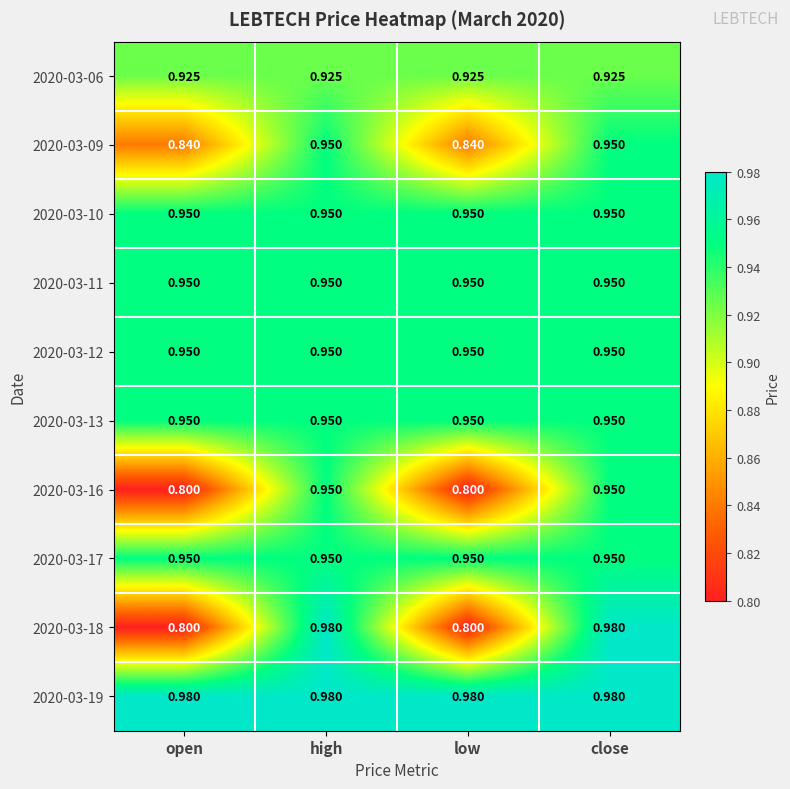

Is the value of 2020-03-10 at open greater than the value of 2020-03-06 at close?

Yes